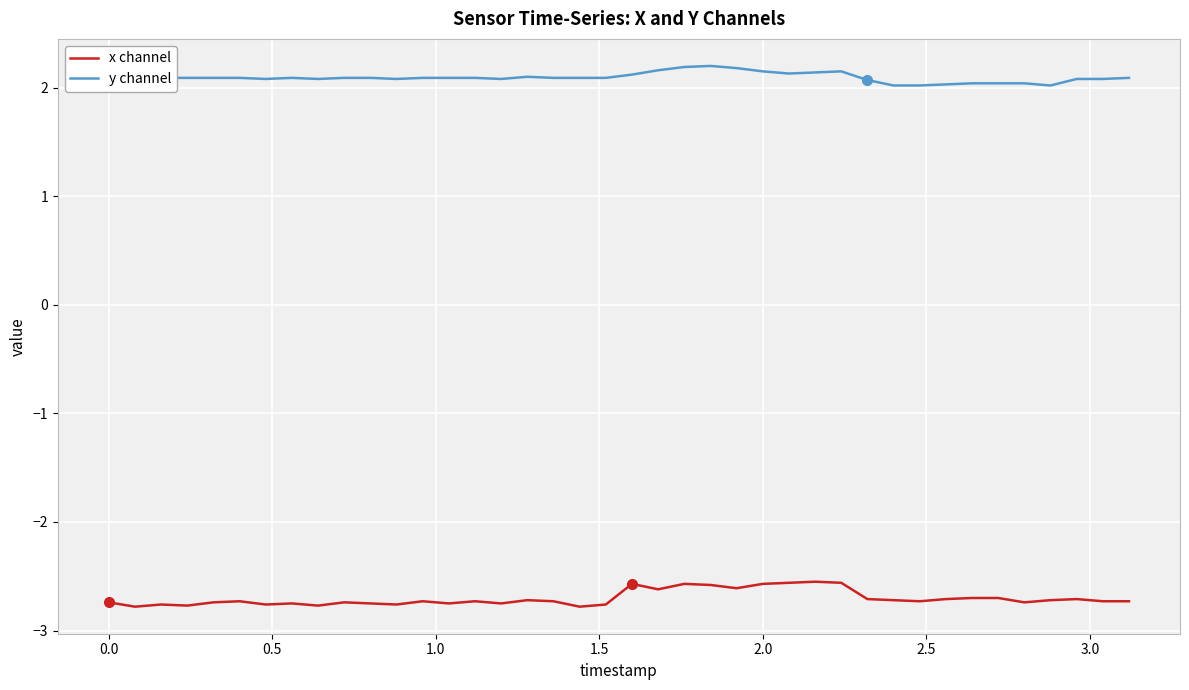

What is the maximum value for y channel?

2.2